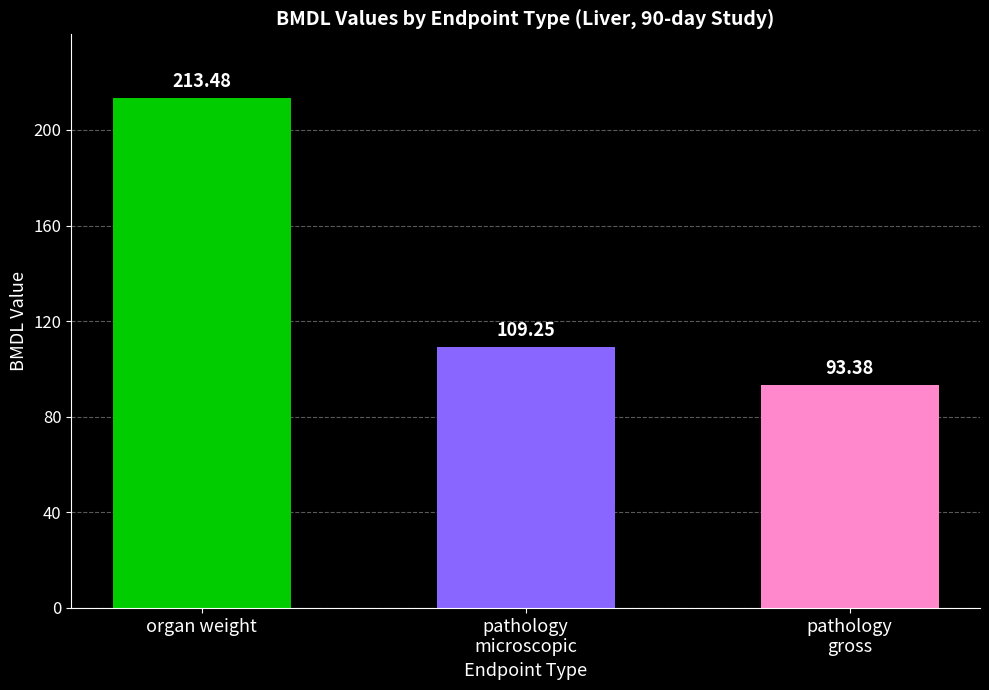

Approximately how many times larger is the value at pathology
microscopic compared to organ weight?

0.5